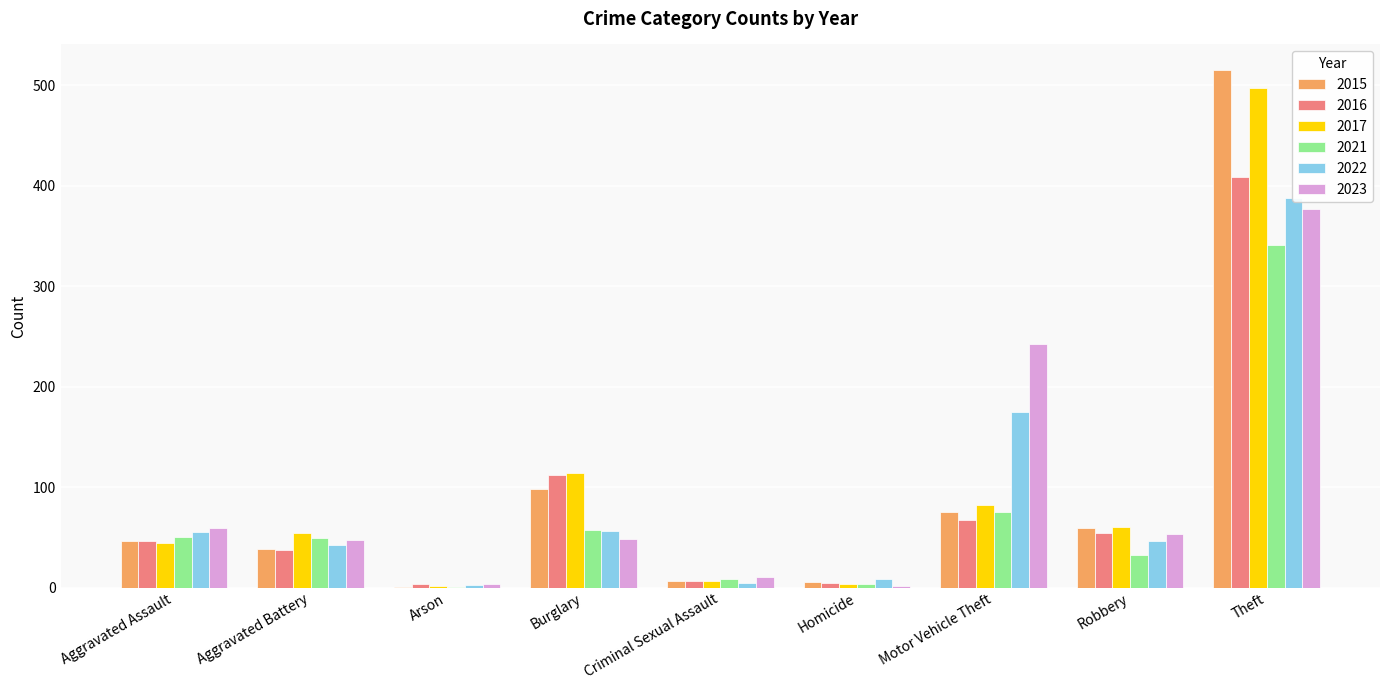

Rank the series at Criminal Sexual Assault from highest to lowest value.

2023, 2021, 2015, 2016, 2017, 2022